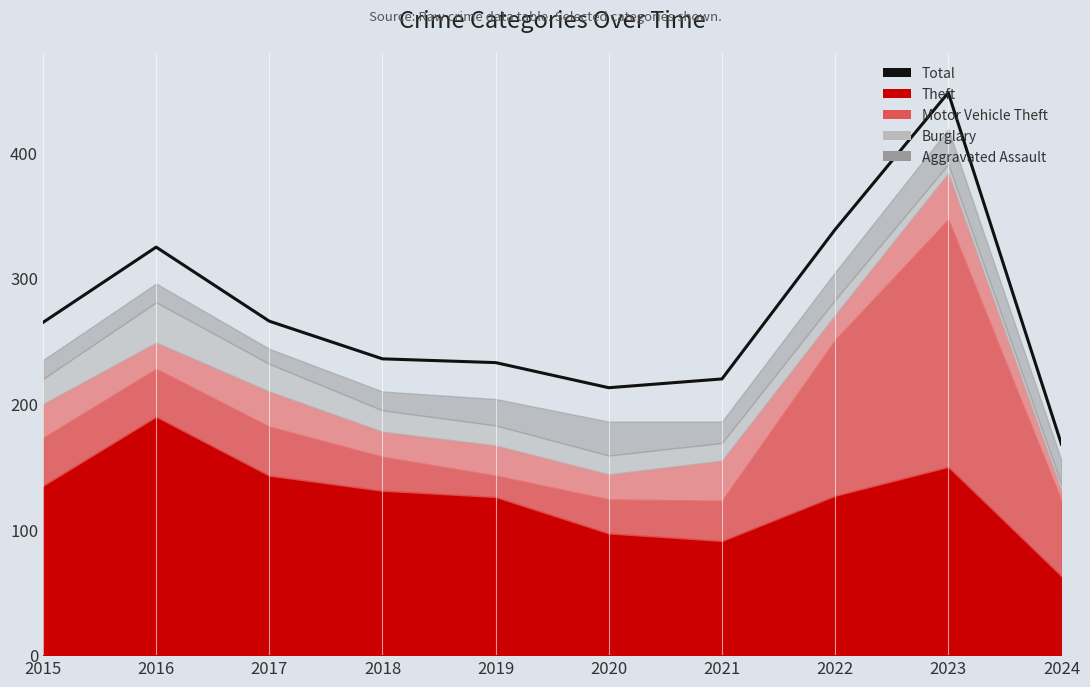

What is the difference between the values at 2021 and 2017?

46